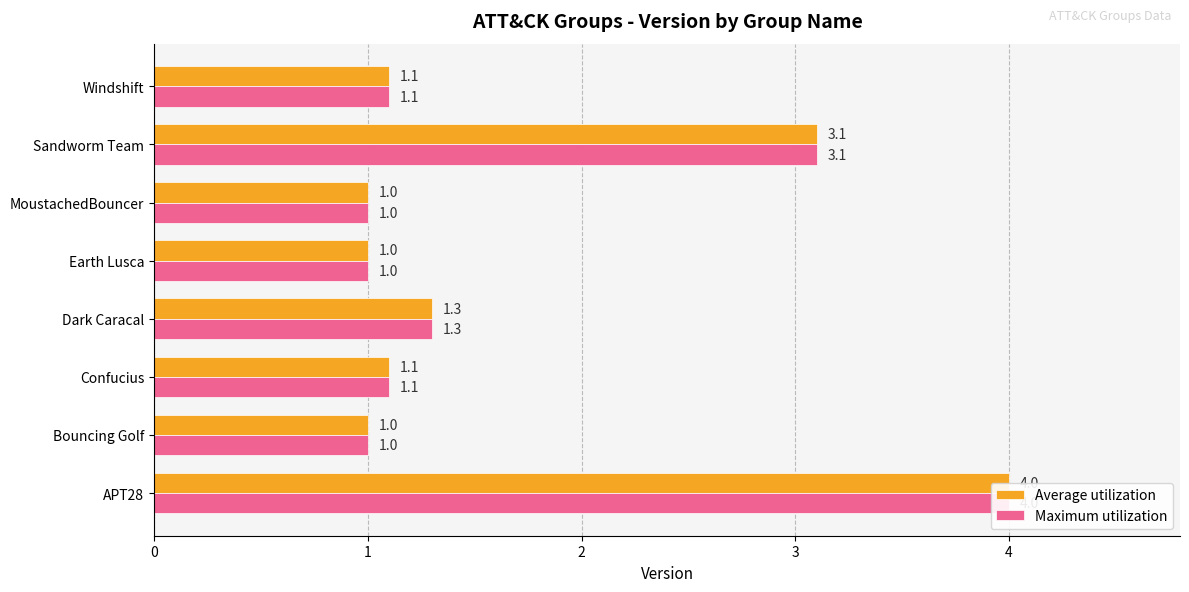

Are the bars grouped side by side (vs. stacked)?

Yes